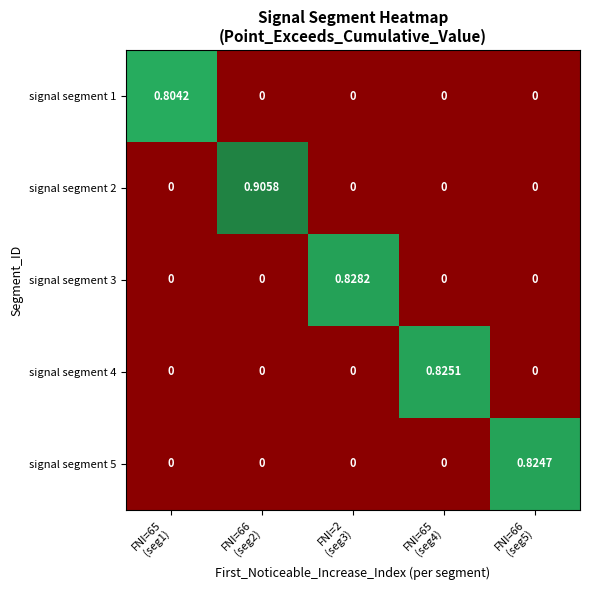

How many values in the signal segment 4 series exceed 0?

1